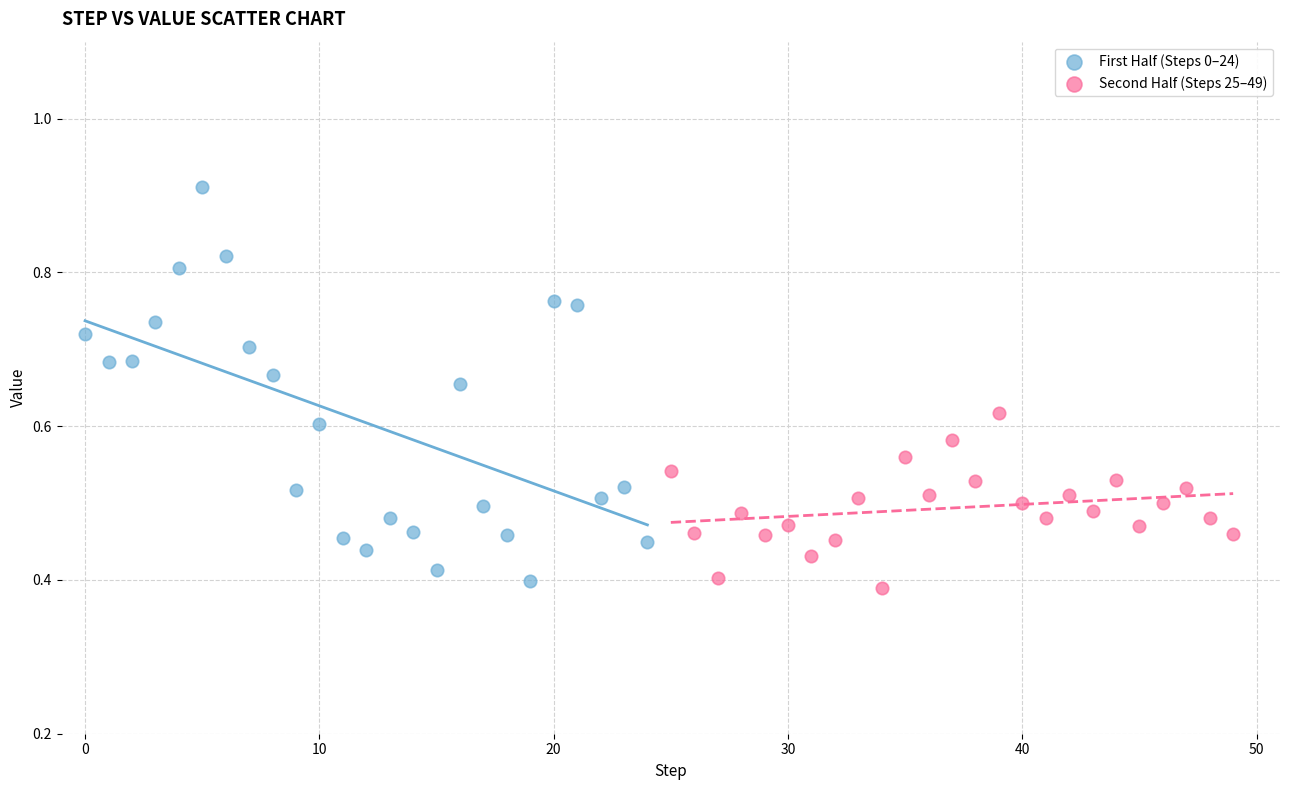

Which series has the largest Y range (max minus min)?

First Half (Steps 0–24)